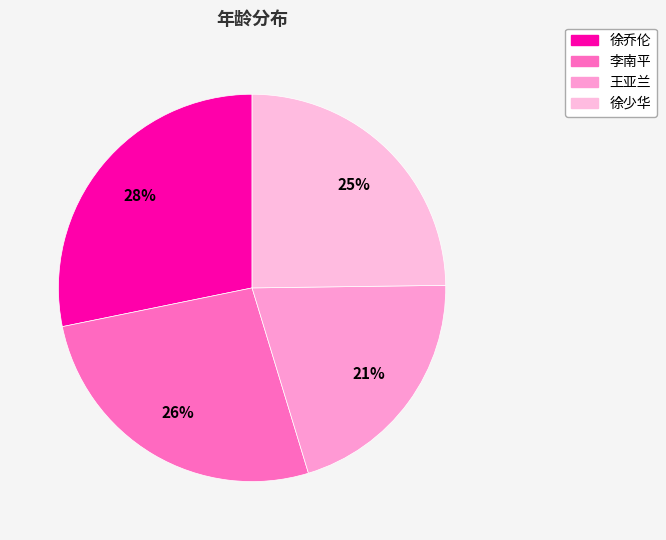

Count the number of slices in the pie.

4